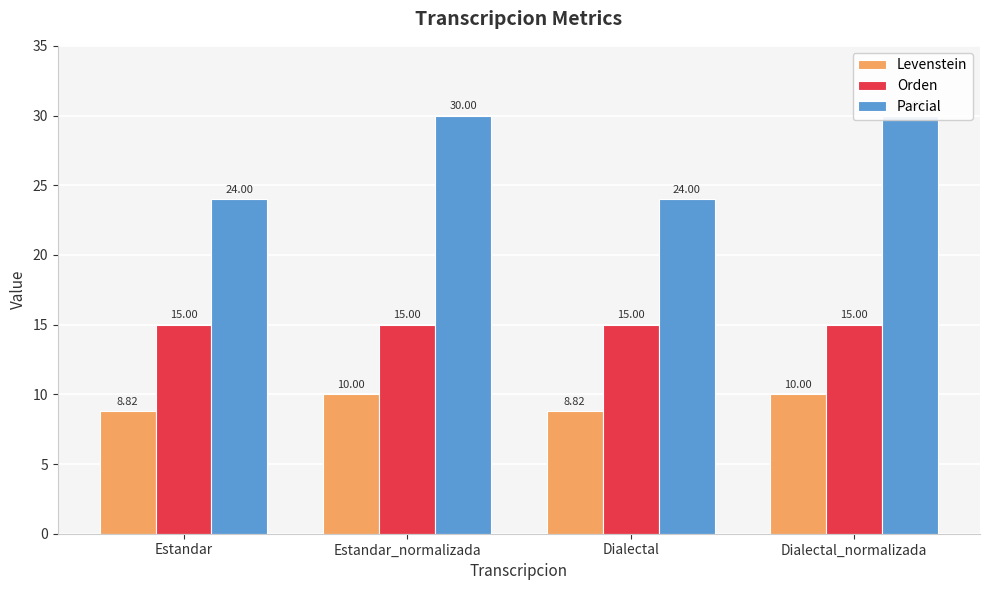

How many data points in Parcial are above 30?

2